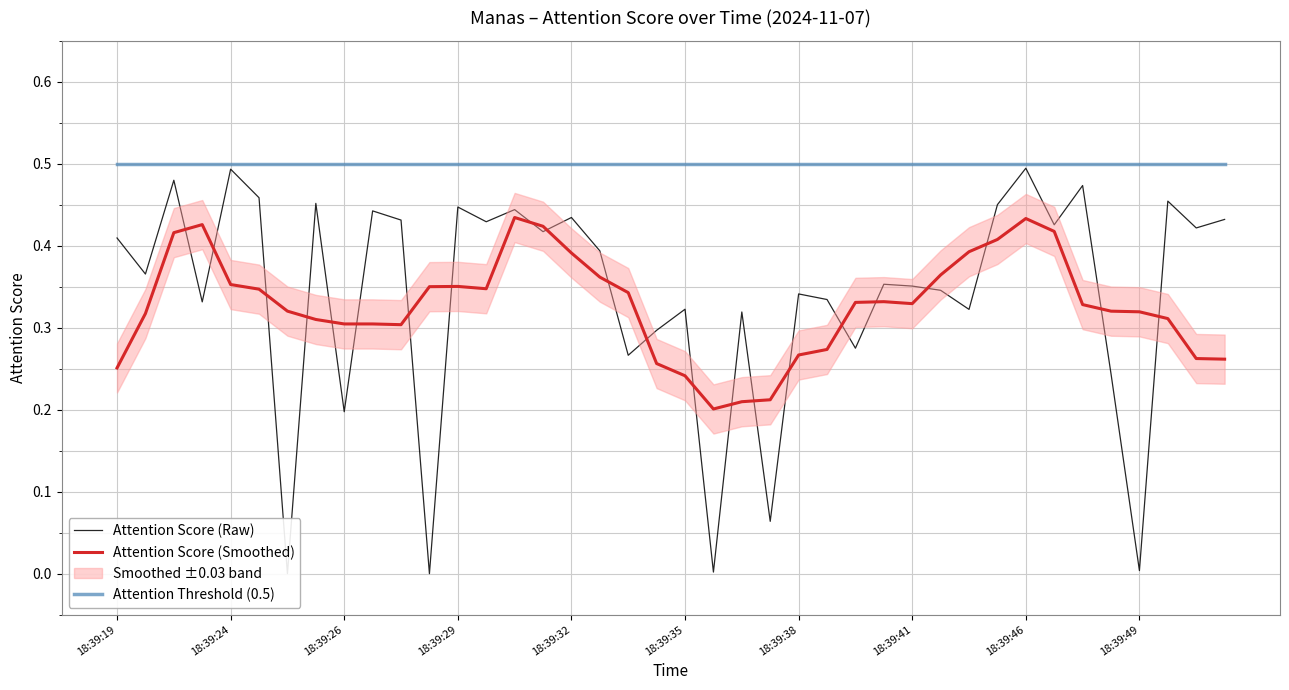

Between 34 and 22, which is larger?

34